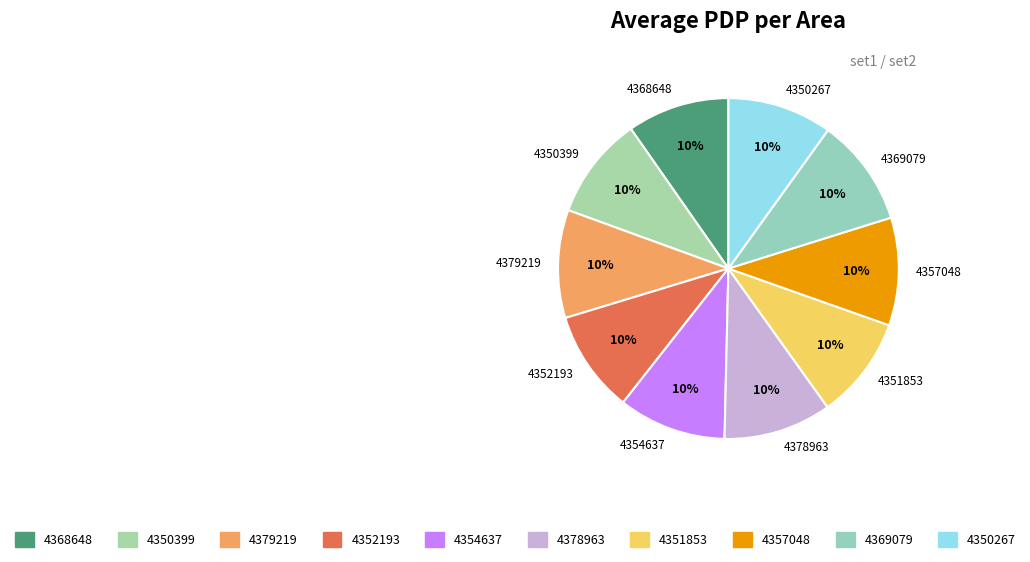

Combined, do 4368648 and 4379219 account for over 50%?

No